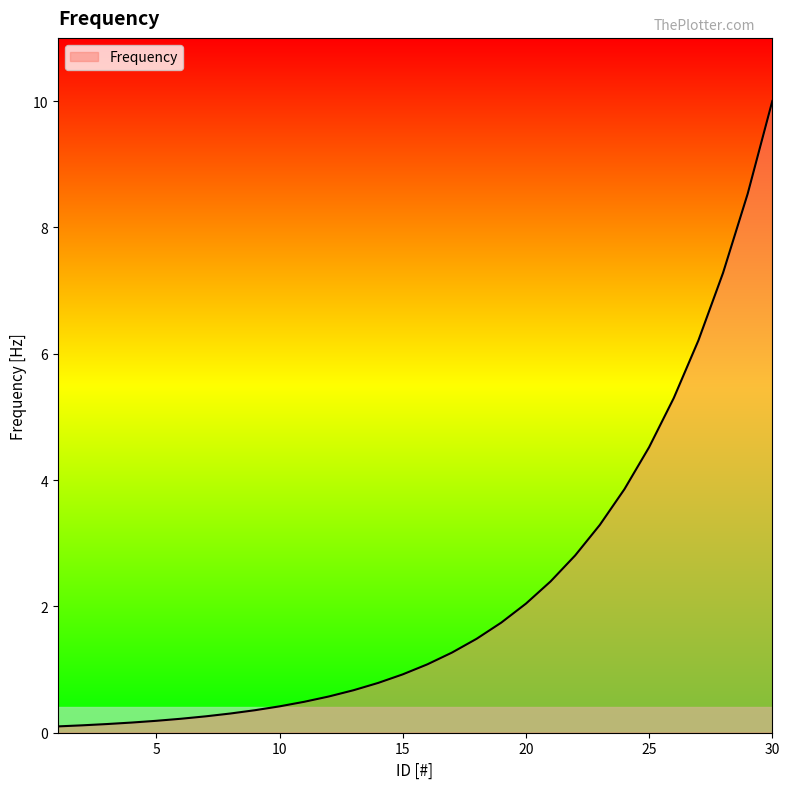

What is the average value?

2.3